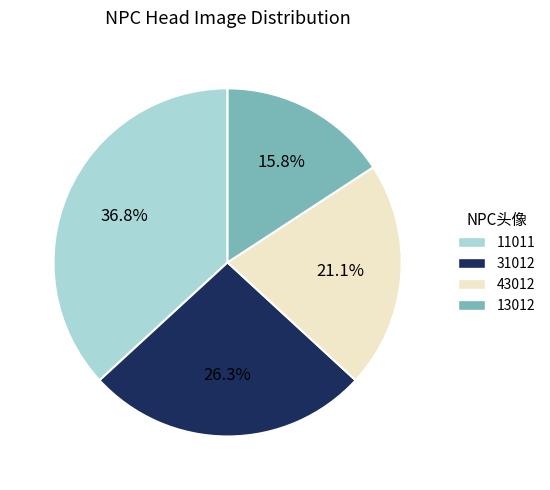

Which category has the smallest portion of the pie?

13012